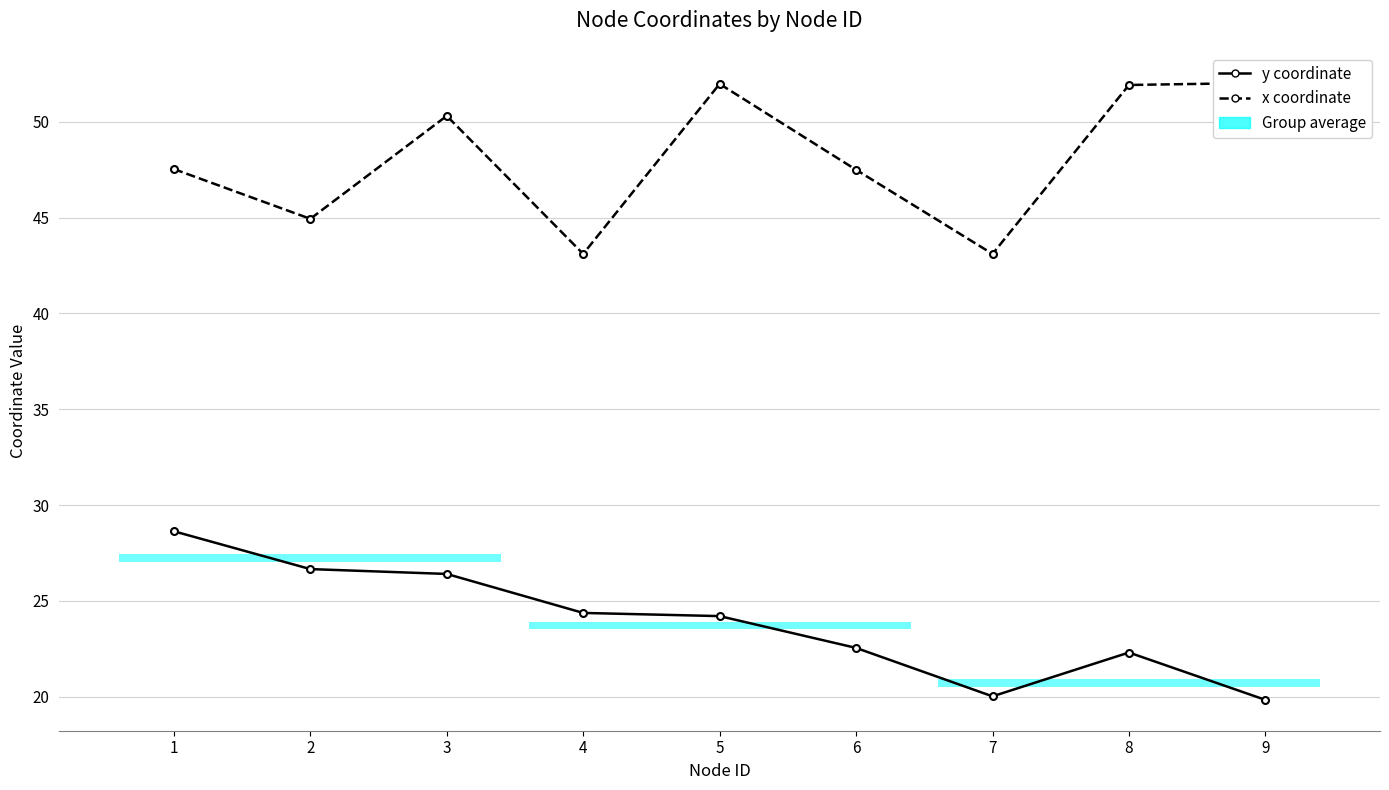

True or false: x coordinate and y coordinate intersect in this chart.

False